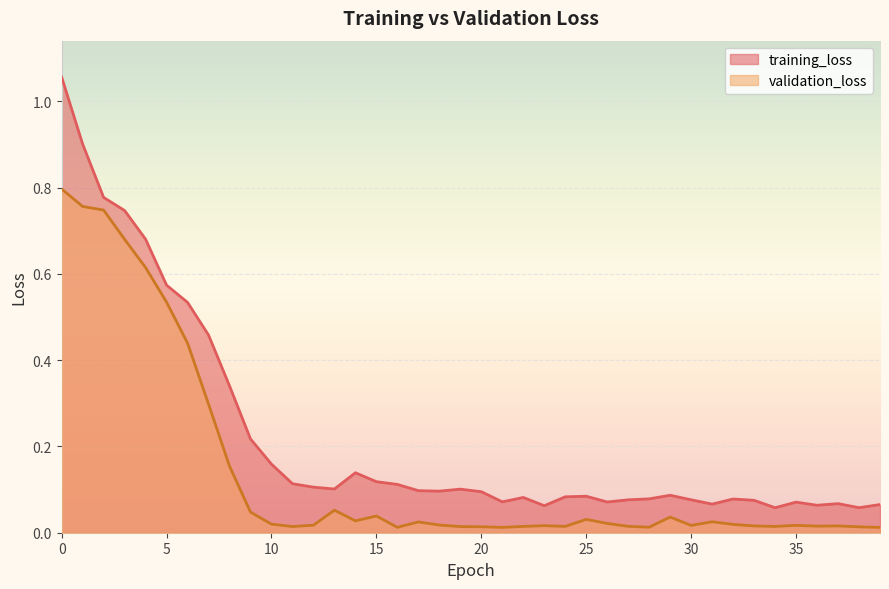

In validation_loss, how many points are higher than both neighbors (excluding endpoints)?

9